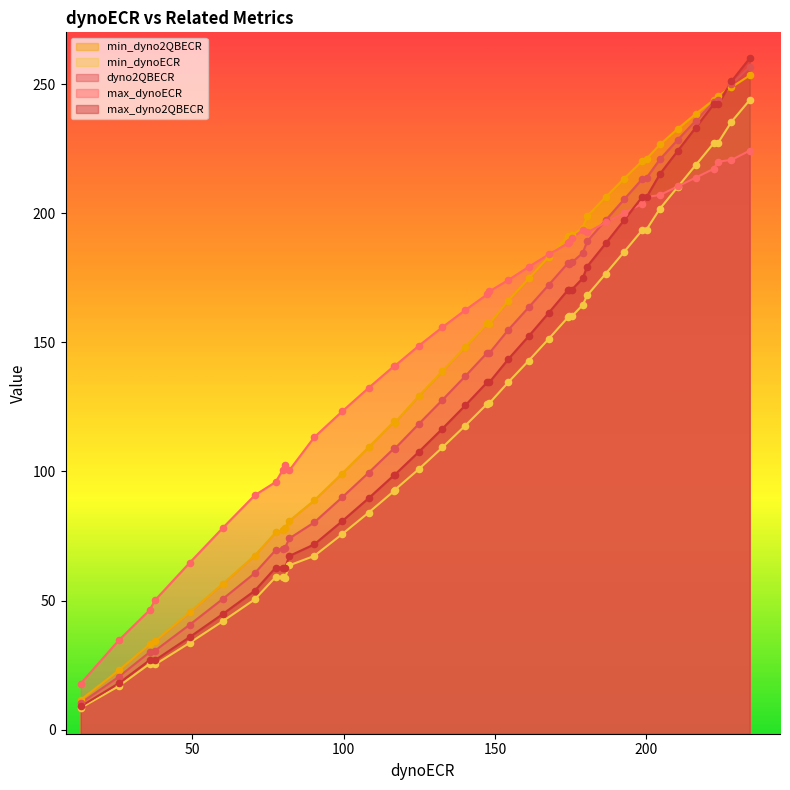

What are all the series names shown in the legend?

dyno2QBECR, min_dynoECR, min_dyno2QBECR, max_dynoECR, max_dyno2QBECR